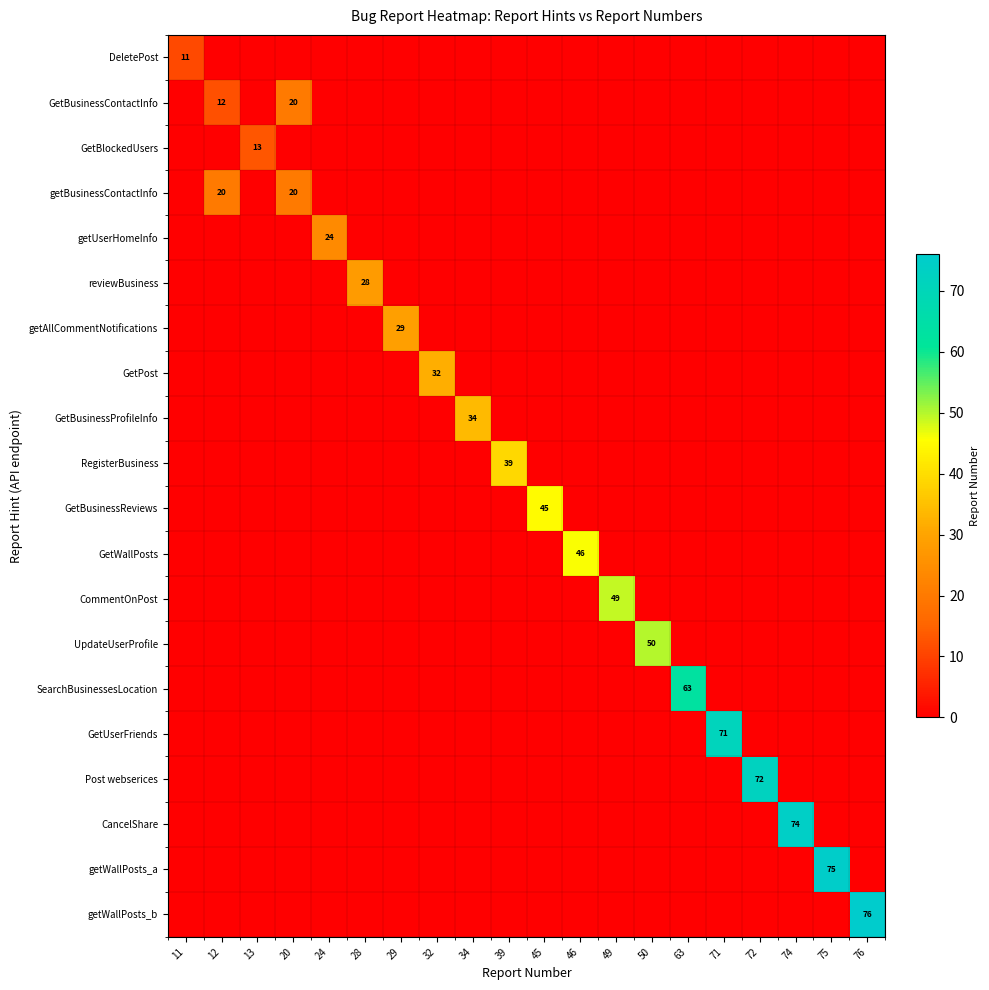

Which series changed the most between 29 and 45?

GetBusinessReviews